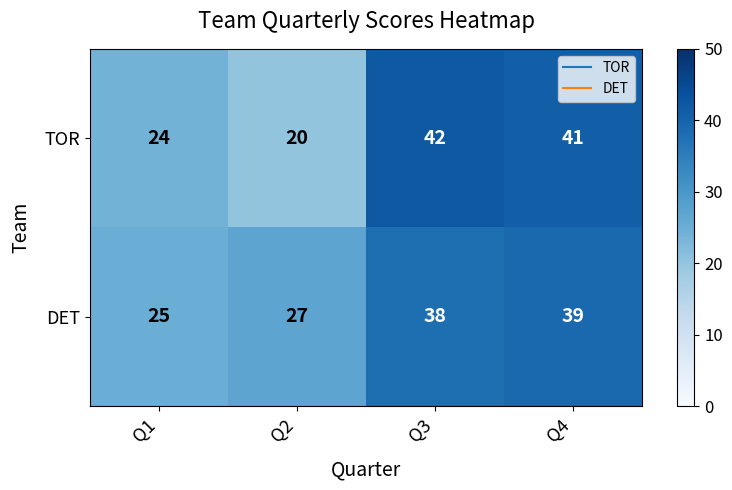

Count the number of data series in this chart.

2